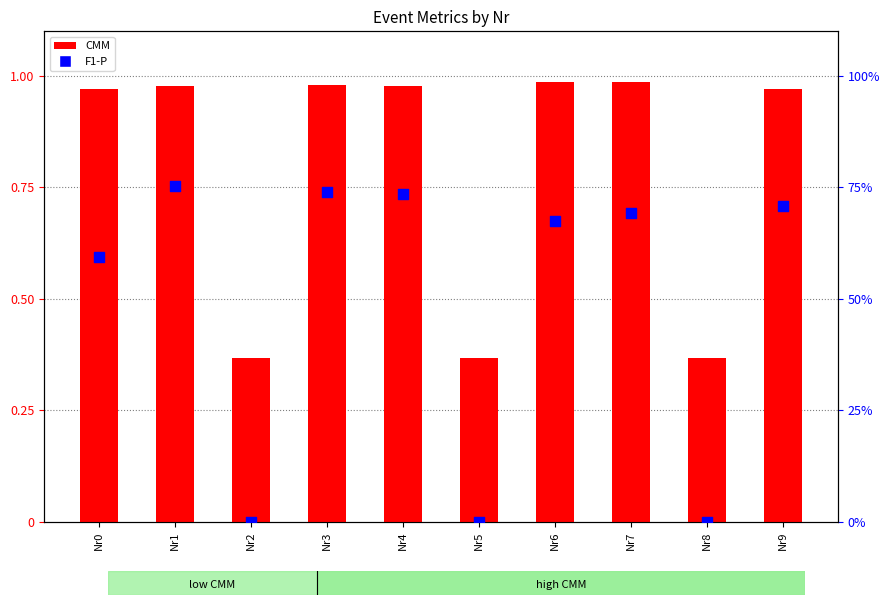

What are all the series names shown in the legend?

CMM, F1-P